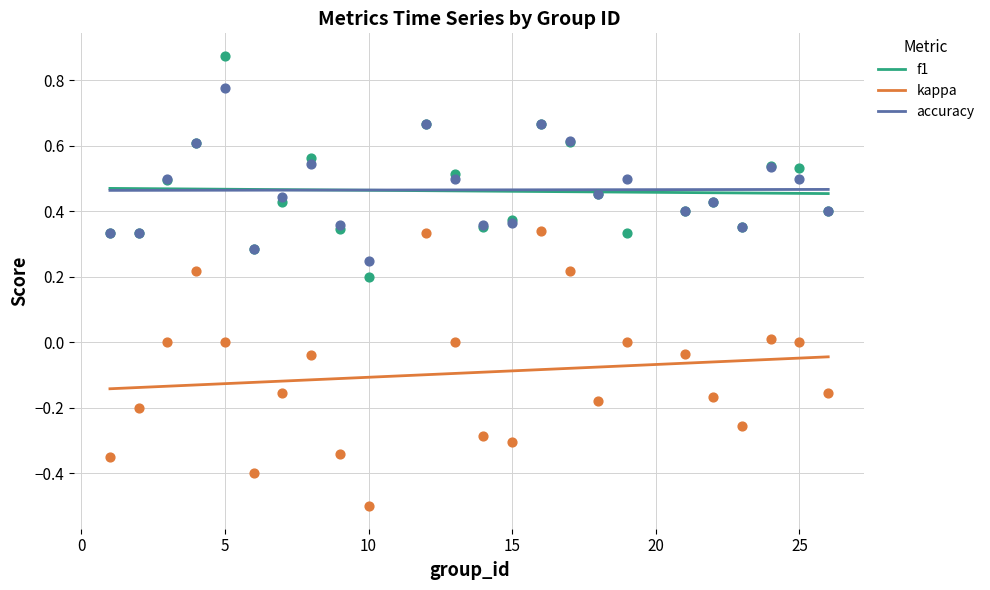

Which series has the largest total across all categories?

accuracy